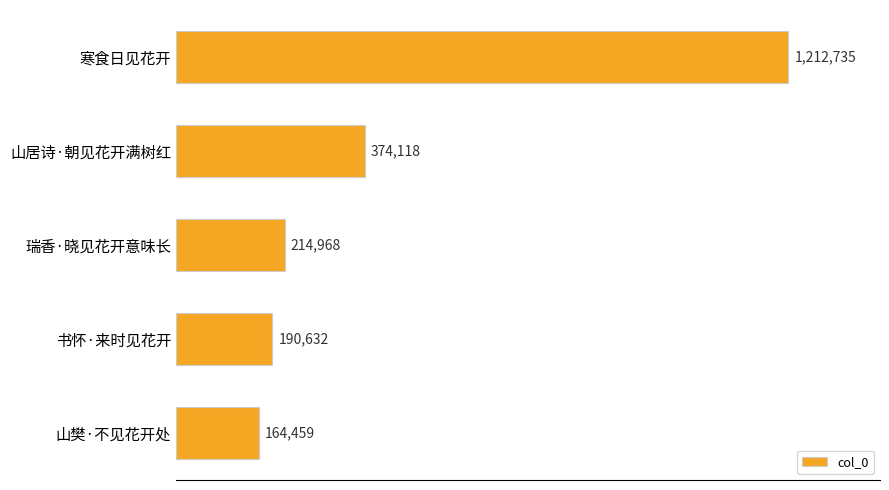

Does the chart contain any negative values?

No